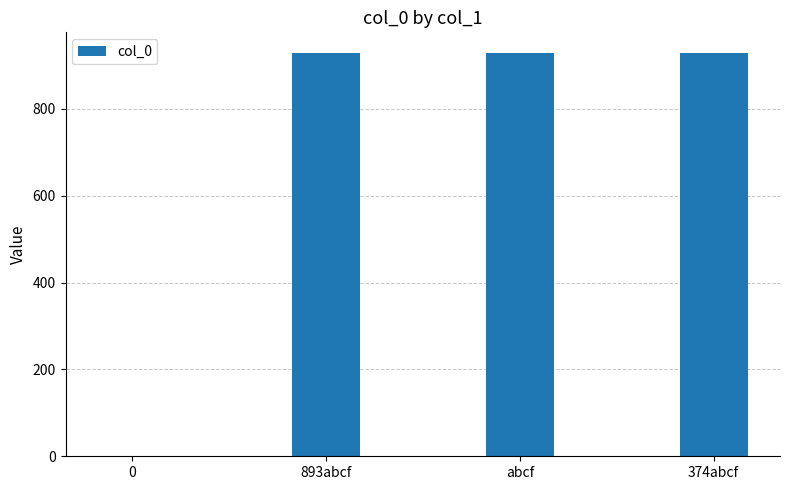

What is the maximum value shown in the chart?

930